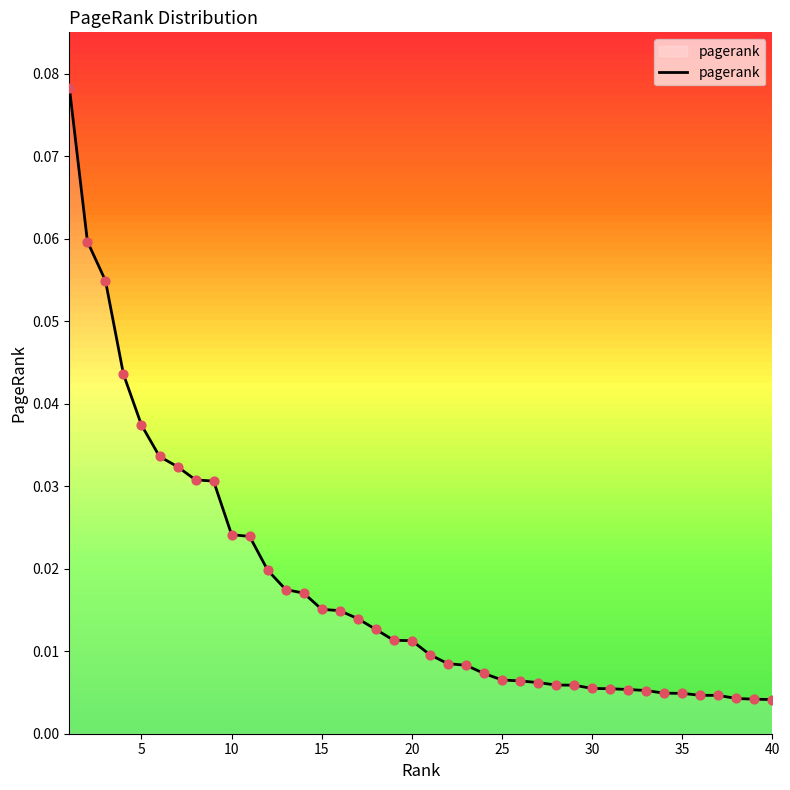

How many lines are shown in the chart?

1